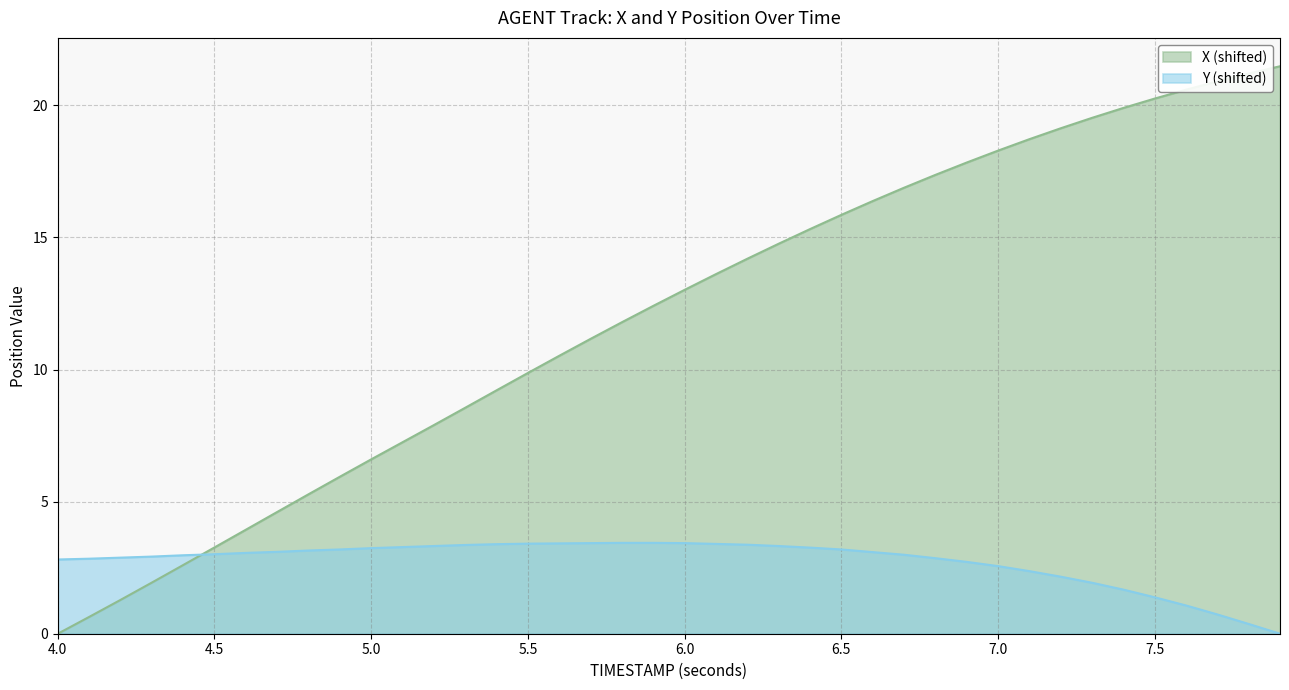

Is it true that Y equals 3.8 at 7.1?

False